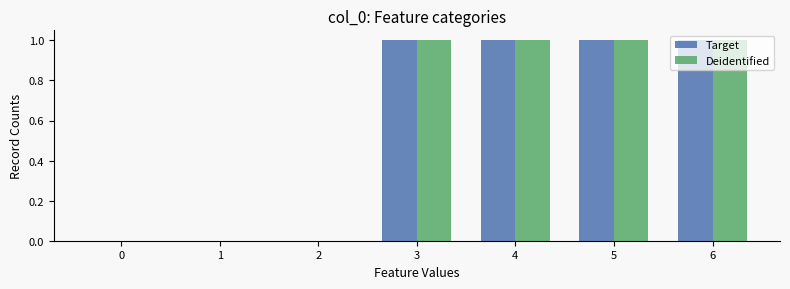

Are the bars horizontal?

No